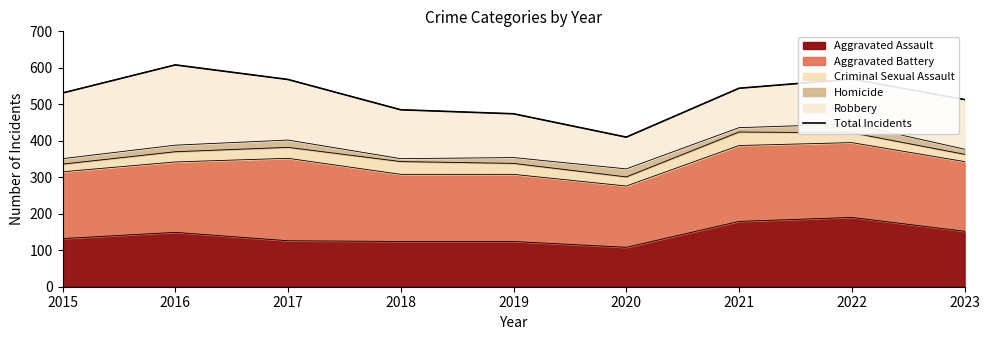

How many lines are shown in the chart?

1